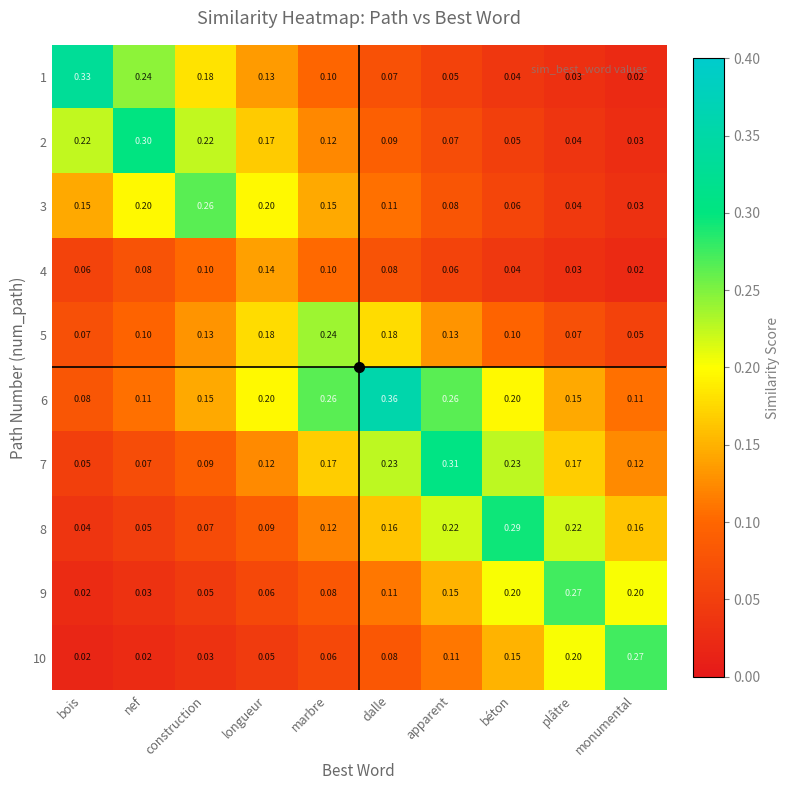

At which category is the sum across all series the highest?

dalle